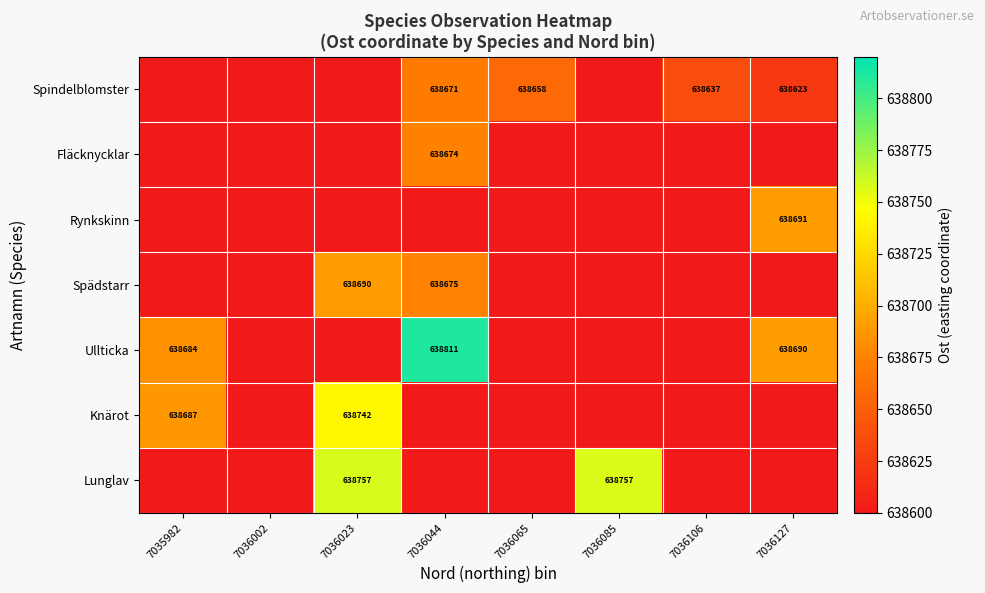

True or false: Knärot has a value of 874288 at 7035982.

False